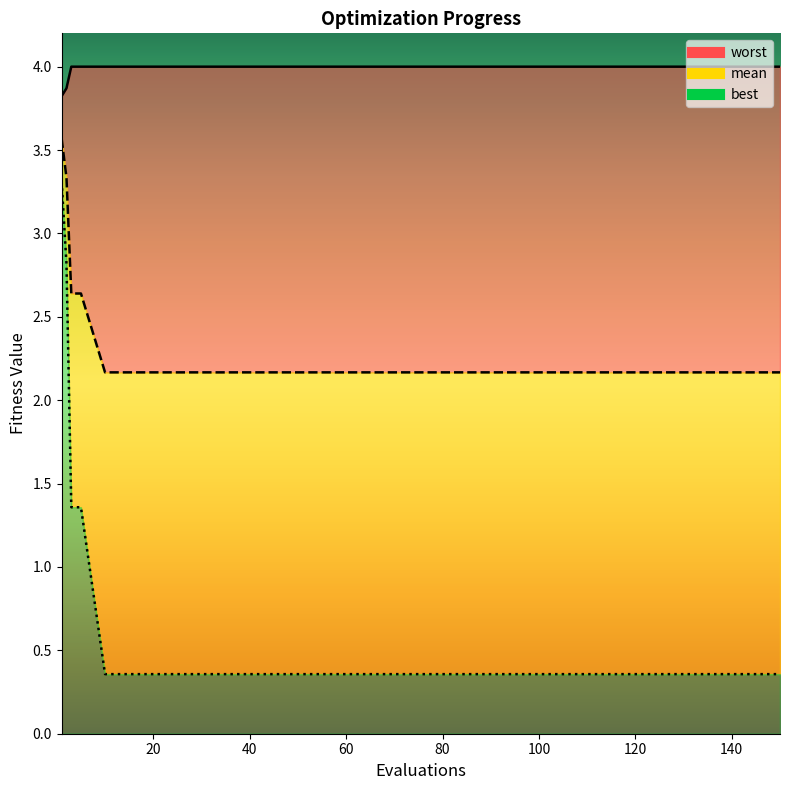

Reading right to left, what are all the values shown in this chart?

mean: 2.2	2.2	2.2	2.2	2.2	2.2	2.2	2.2	2.2	2.2	2.2	2.2	2.2	2.2	2.2	2.2	2.6	2.6	3.3	3.6
best: 0.4	0.4	0.4	0.4	0.4	0.4	0.4	0.4	0.4	0.4	0.4	0.4	0.4	0.4	0.4	0.4	1.4	1.4	2.8	3.3
worst: 4.0	4.0	4.0	4.0	4.0	4.0	4.0	4.0	4.0	4.0	4.0	4.0	4.0	4.0	4.0	4.0	4.0	4.0	3.9	3.8